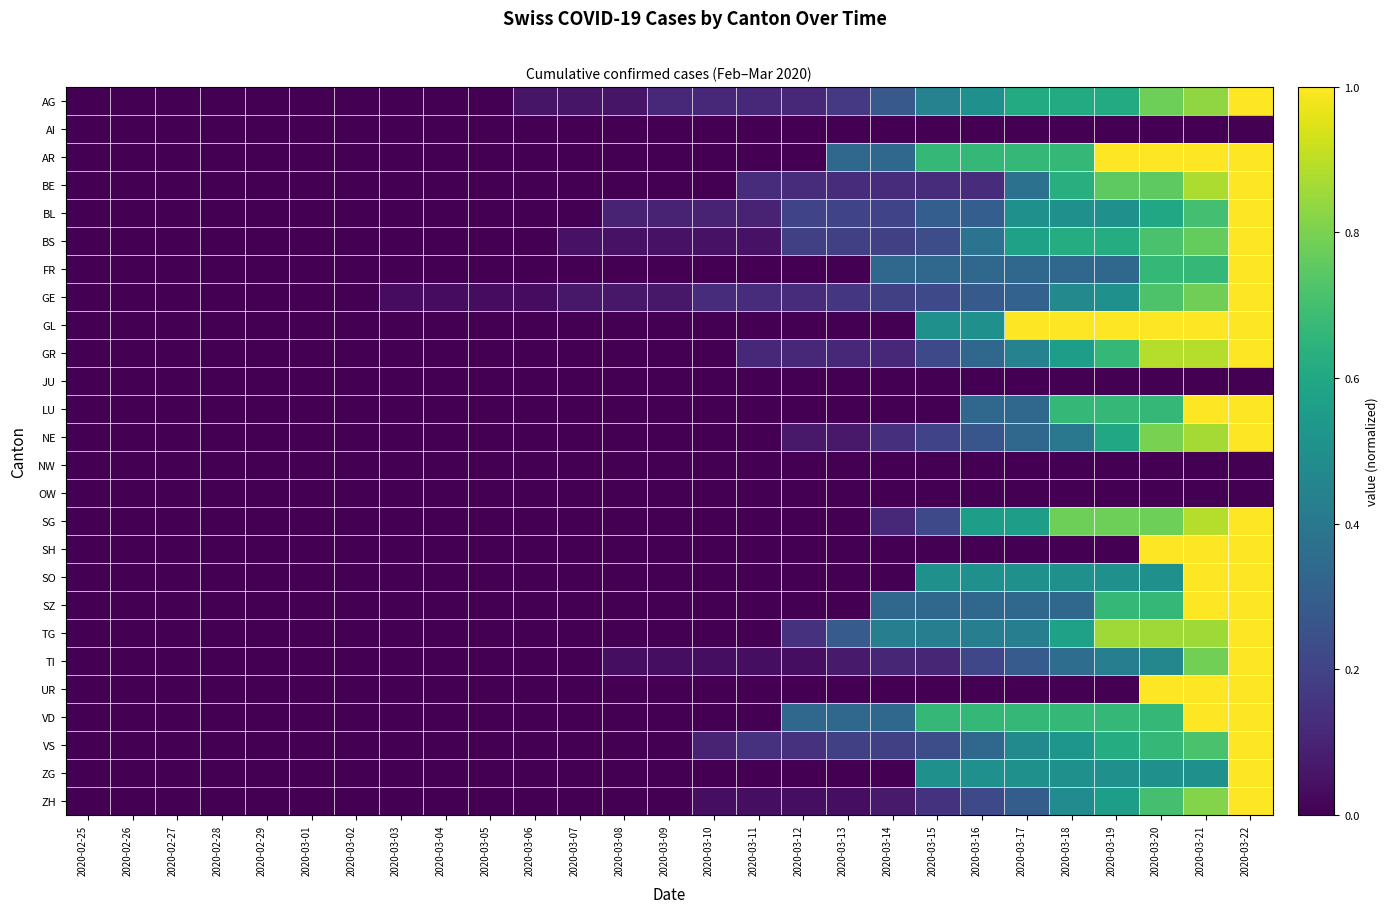

Rank the series at 2020-03-15 from highest to lowest value.

AR, VD, GL, SO, ZG, AG, TG, FR, SZ, BL, BS, VS, GR, SG, GE, NE, ZH, BE, TI, AI, JU, LU, NW, OW, SH, UR